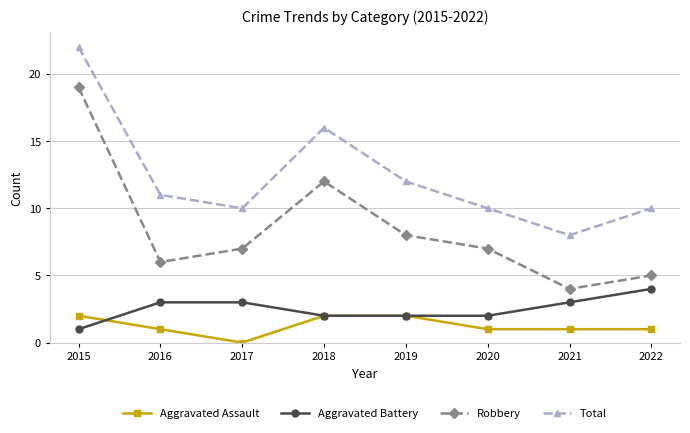

Does the chart have visible grid lines?

Yes